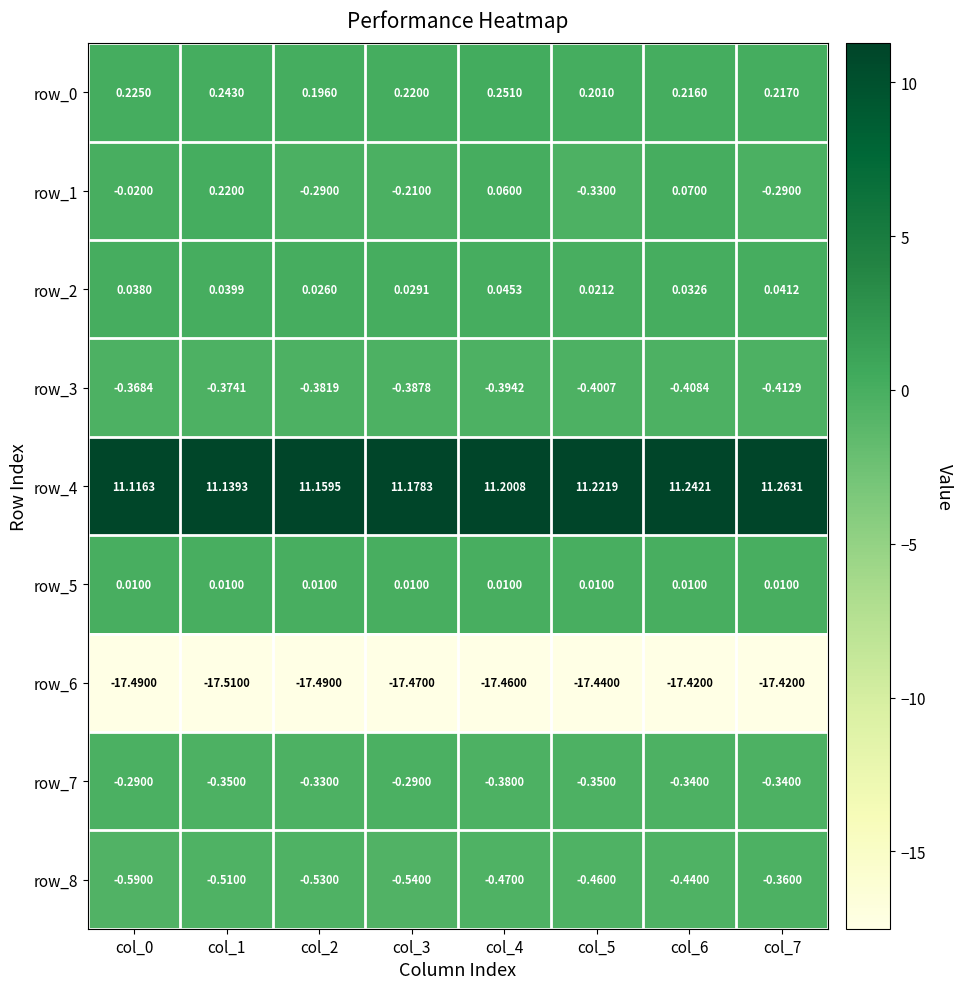

Is the value of row_1 at col_0 greater than the value of row_0 at col_2?

No